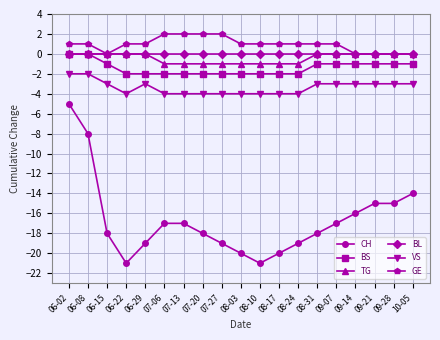

Is this an area chart (filled region under the line)?

No